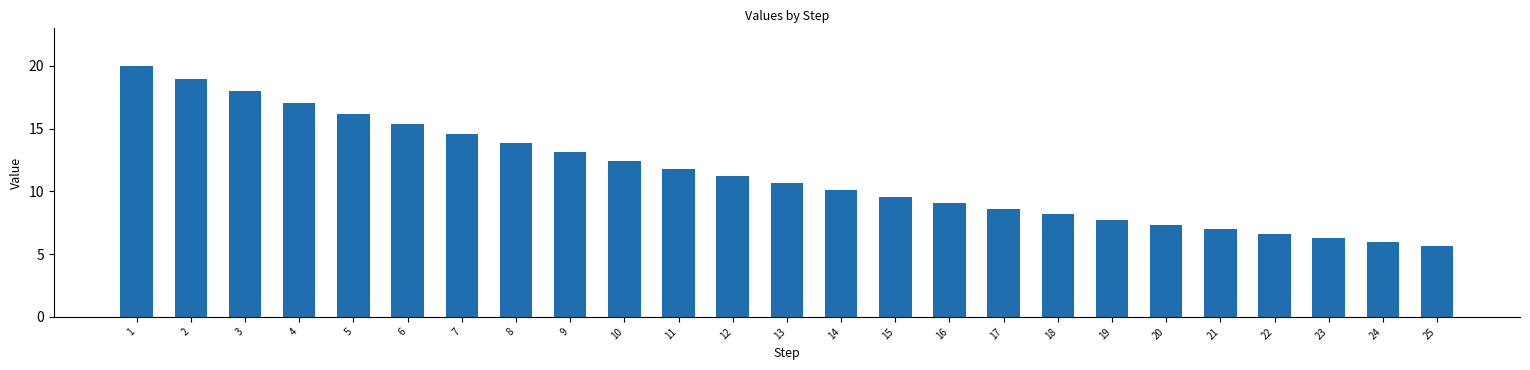

How many bars are there in total?

25